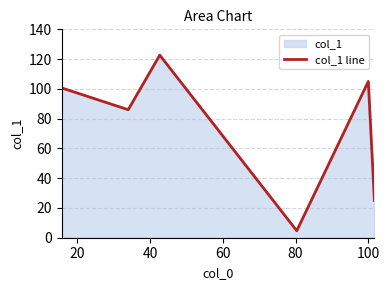

What is the greatest value displayed?

122.7